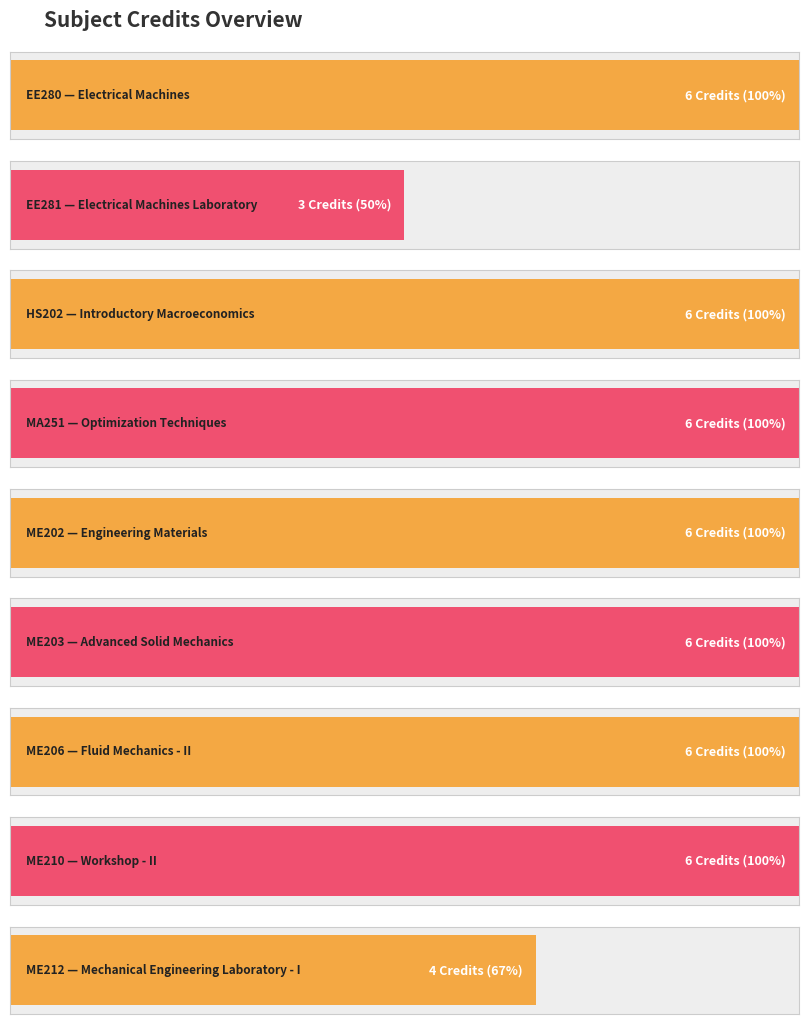

How many values are below 6?

2